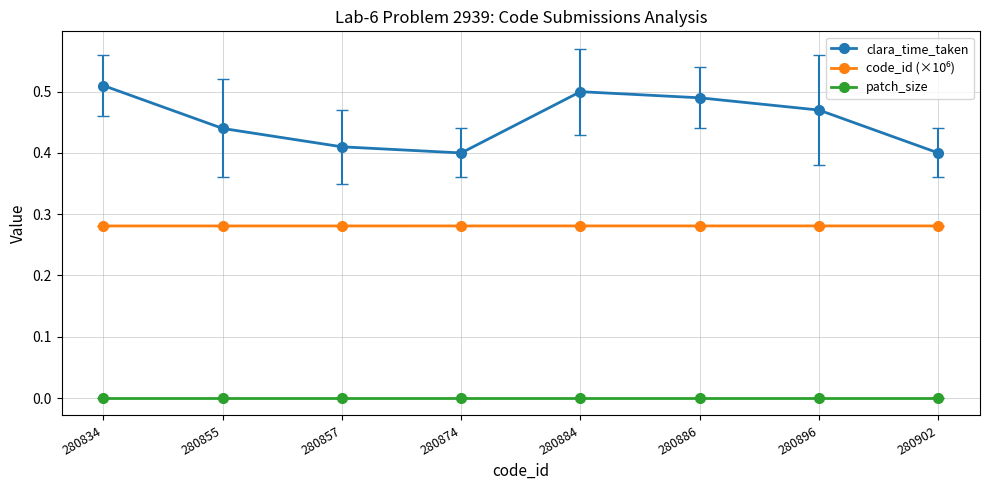

In clara_time_taken, how many points are lower than both neighbors (excluding endpoints)?

1